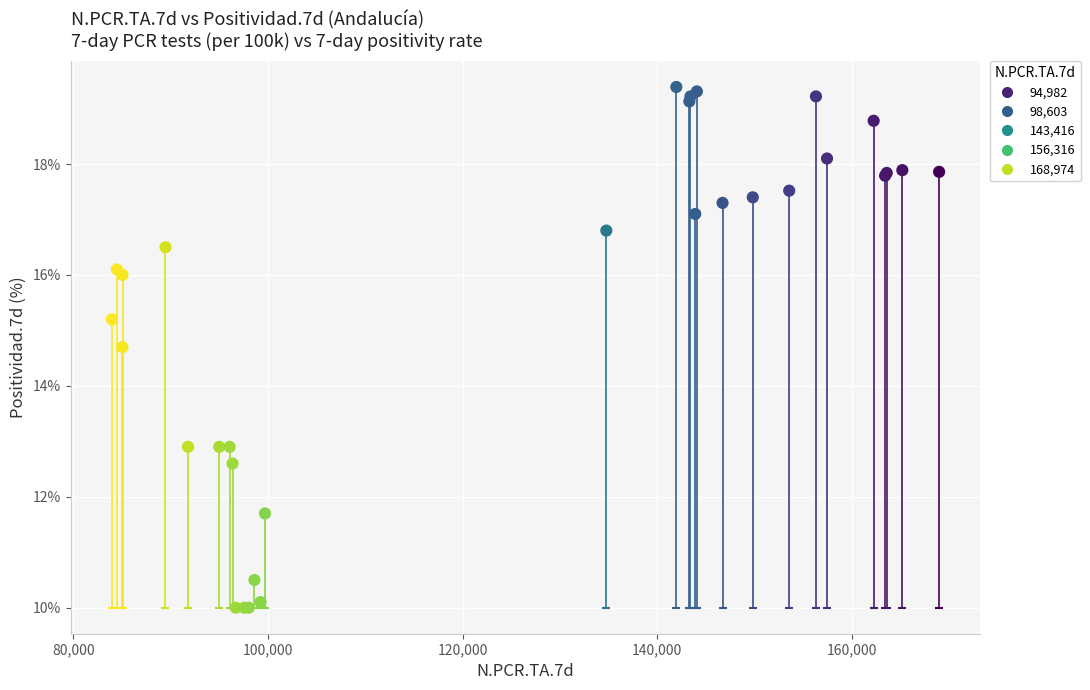

What Y value in the scatter plot is closest to 14?

14.7